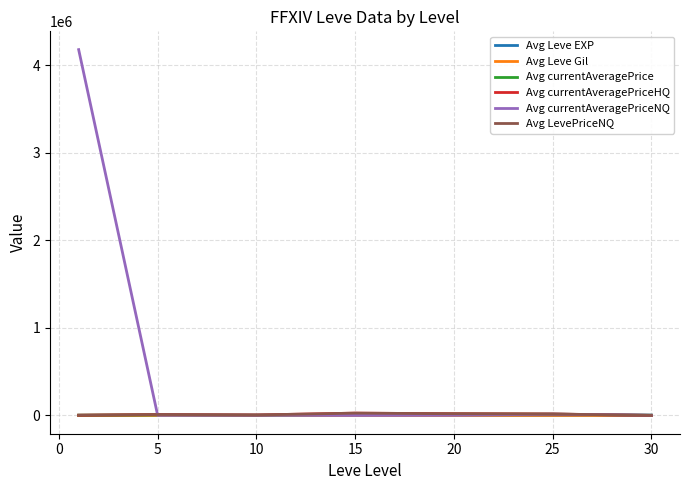

Which series has the largest total across all categories?

Avg currentAveragePriceNQ